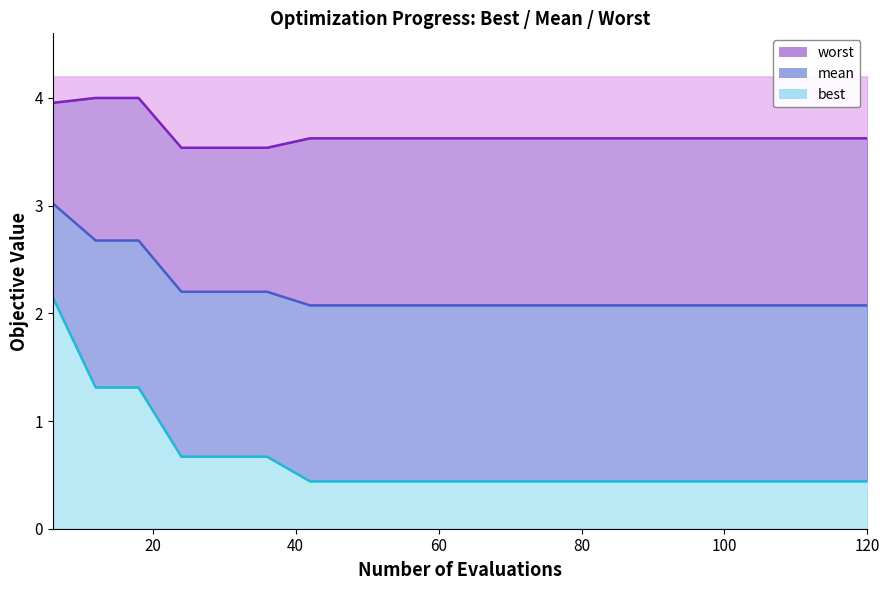

Read the best boundary value at 120.

0.4